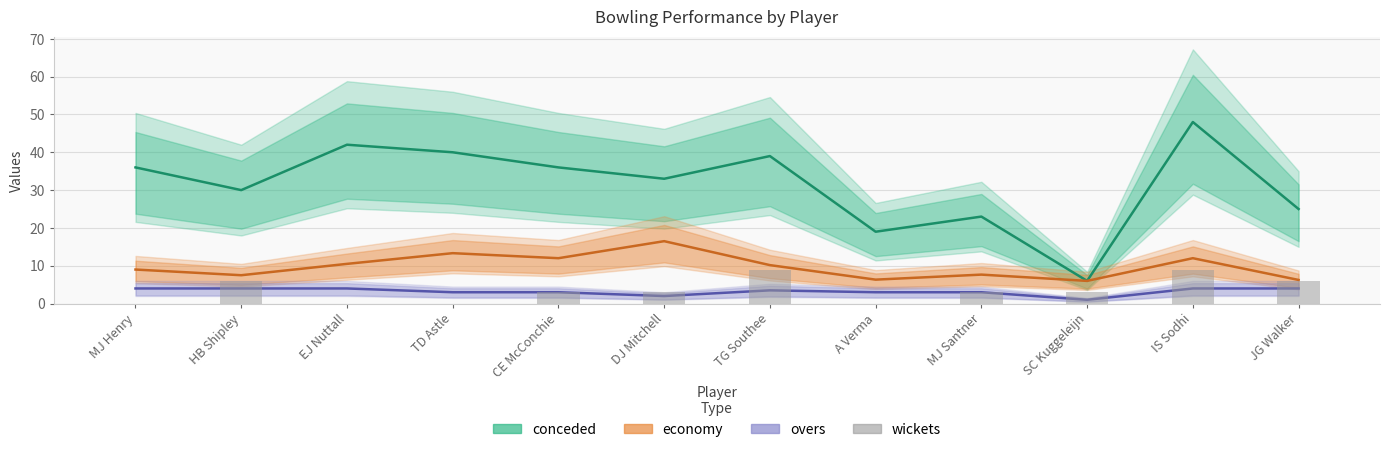

Which has a higher value, MJ Santner or JG Walker?

JG Walker